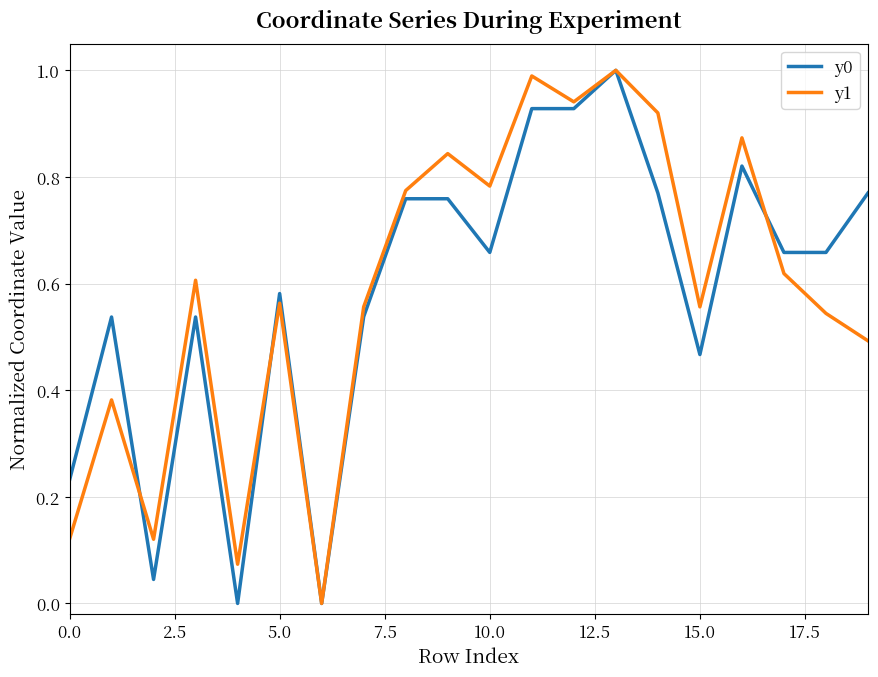

What is the greatest value displayed?

1.0